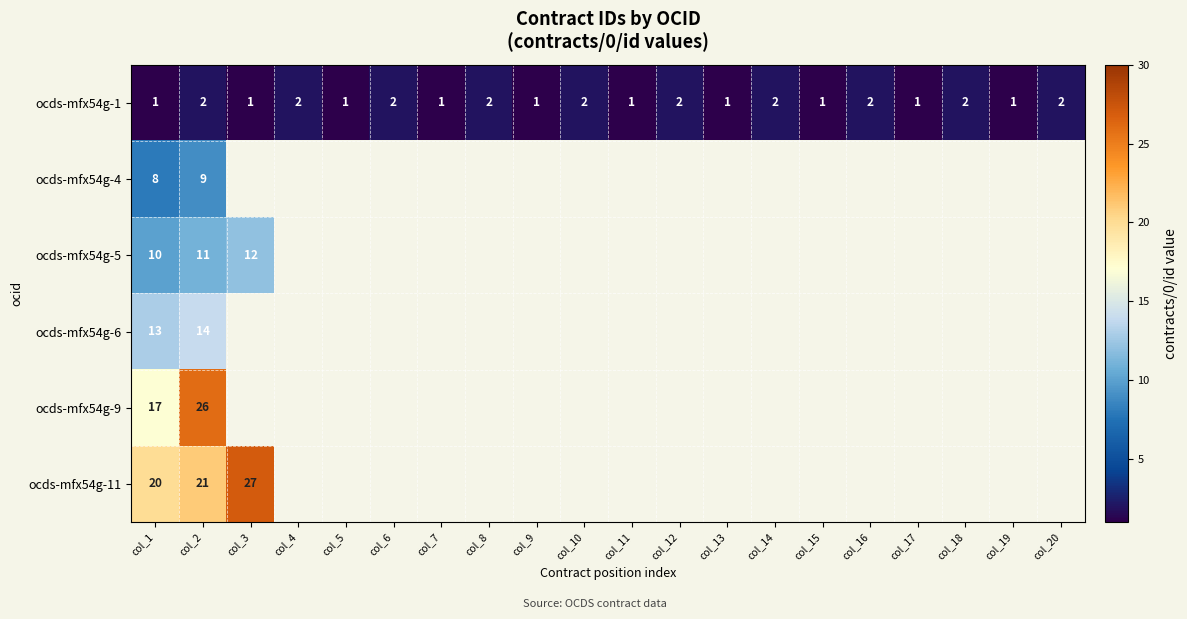

What is the sum of the ocds-mfx54g-1 values at col_8 and col_6?

4